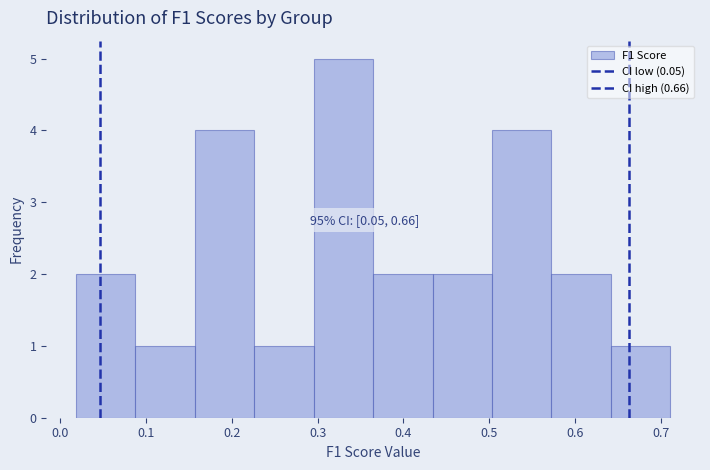

Over which range of the x-axis is the bar tallest?

0.30 to 0.36